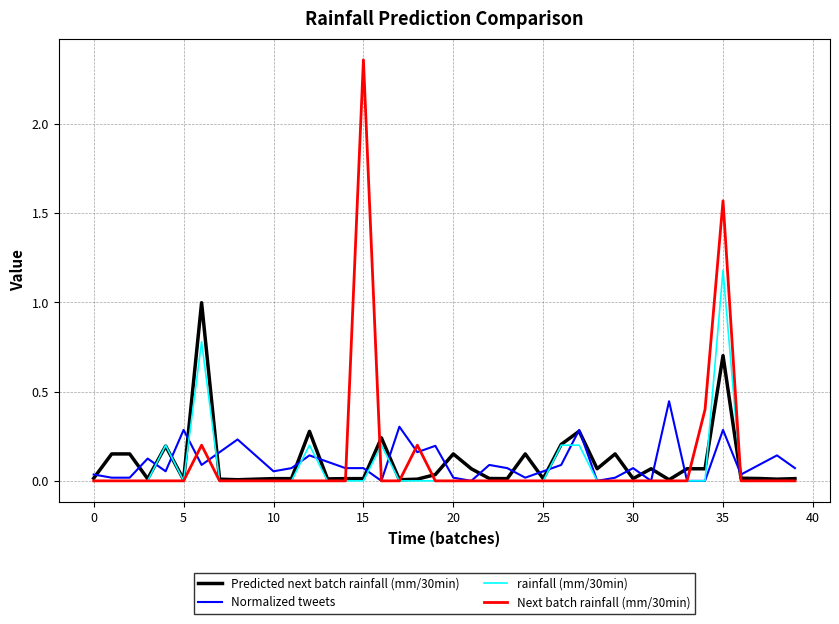

List the series in order of their peak value, highest first.

Next batch rainfall (mm/30min), rainfall (mm/30min), Predicted next batch rainfall (mm/30min), Normalized tweets